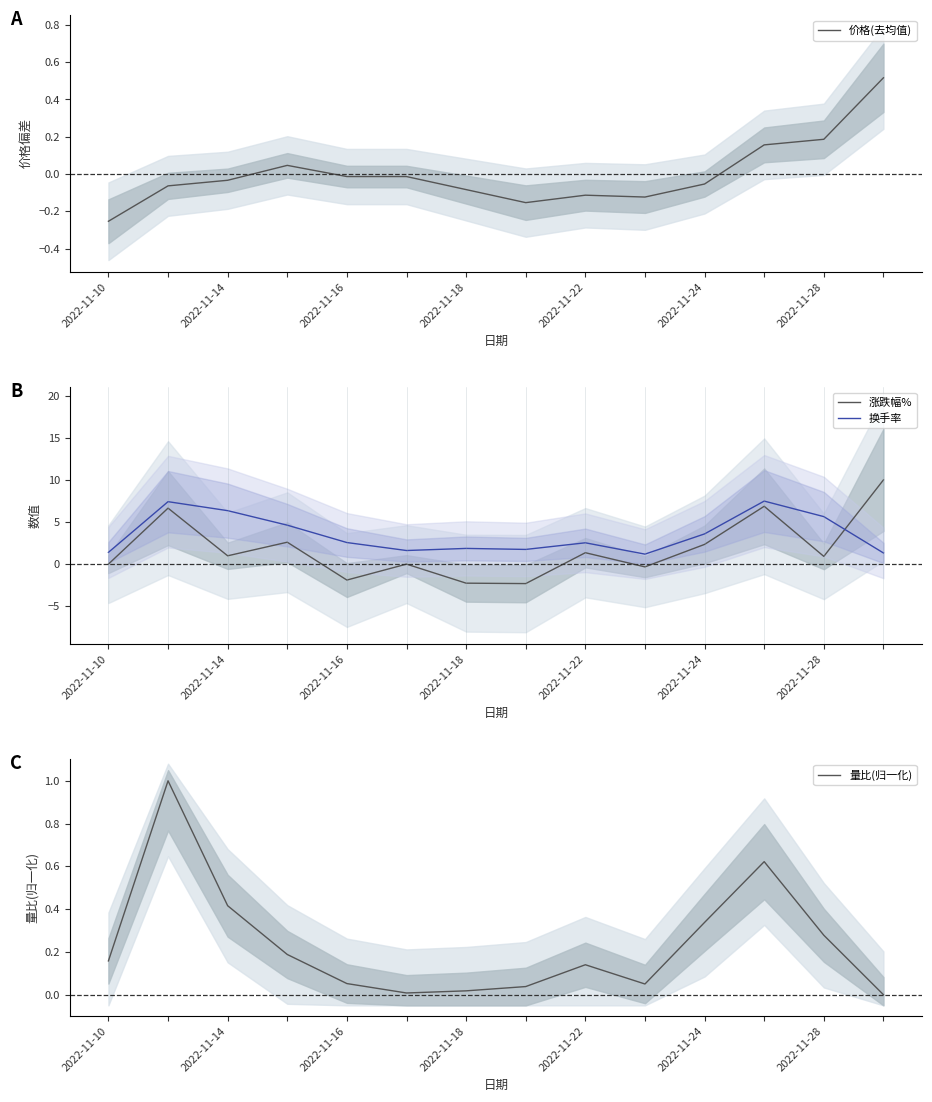

How many values in the 涨跌幅% series are below 0?

4